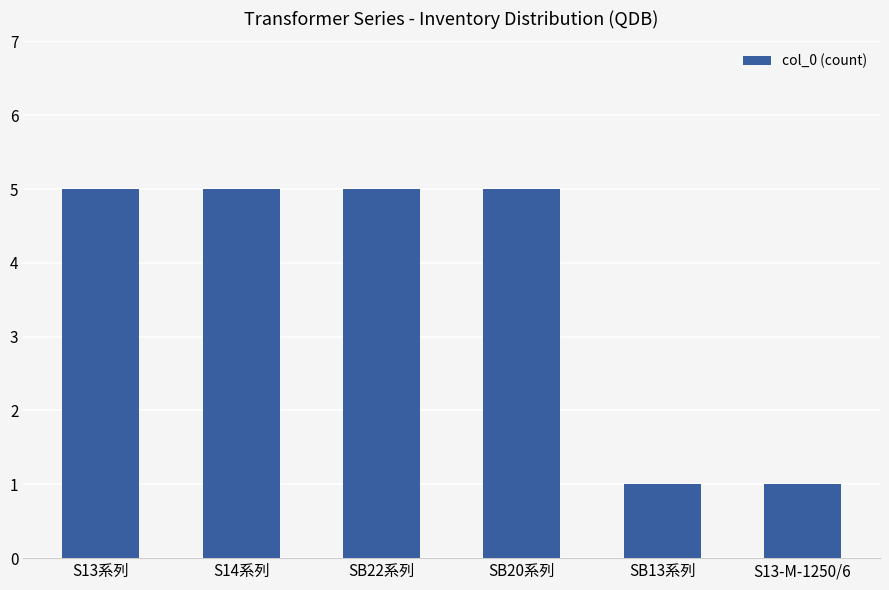

How many values are between 1 and 5?

6